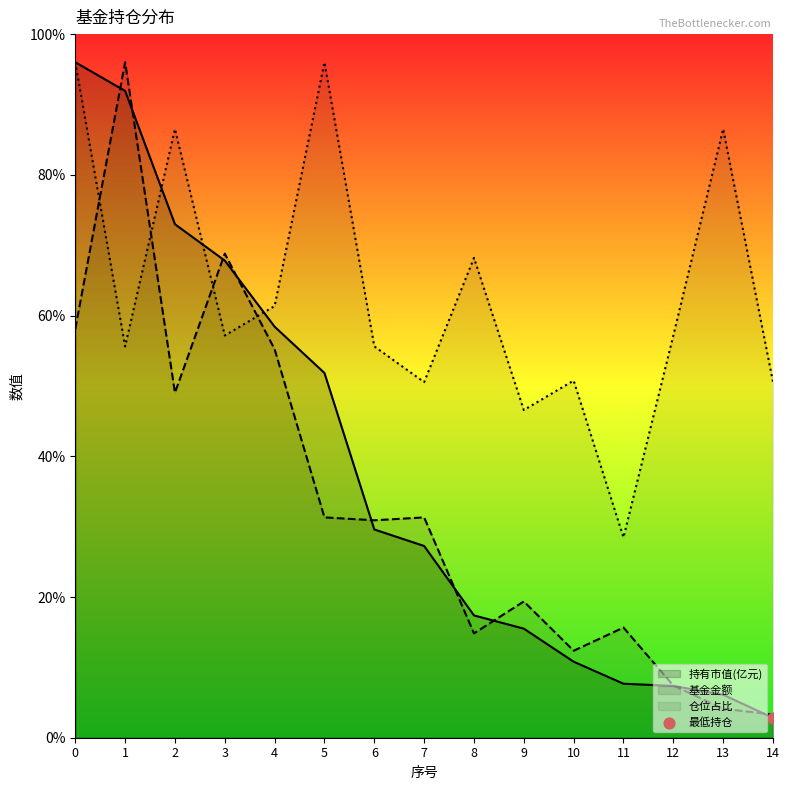

What is the total value across all series at 3?

9.7